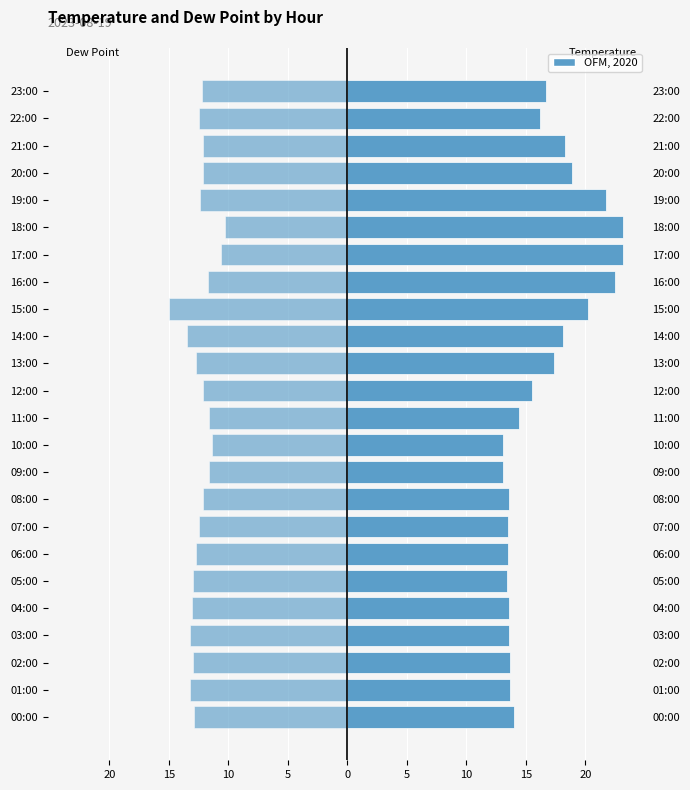

Reading right to left, list all the values displayed in this chart.

temperature: 16.7	16.2	18.3	18.9	21.7	23.2	23.2	22.5	20.2	18.1	17.4	15.5	14.4	13.1	13.1	13.6	13.5	13.5	13.4	13.6	13.6	13.7	13.7	14.0
dew_point: -12.2	-12.5	-12.1	-12.1	-12.4	-10.3	-10.6	-11.7	-15.0	-13.5	-12.7	-12.1	-11.6	-11.4	-11.6	-12.1	-12.5	-12.7	-13.0	-13.1	-13.2	-13.0	-13.2	-12.9